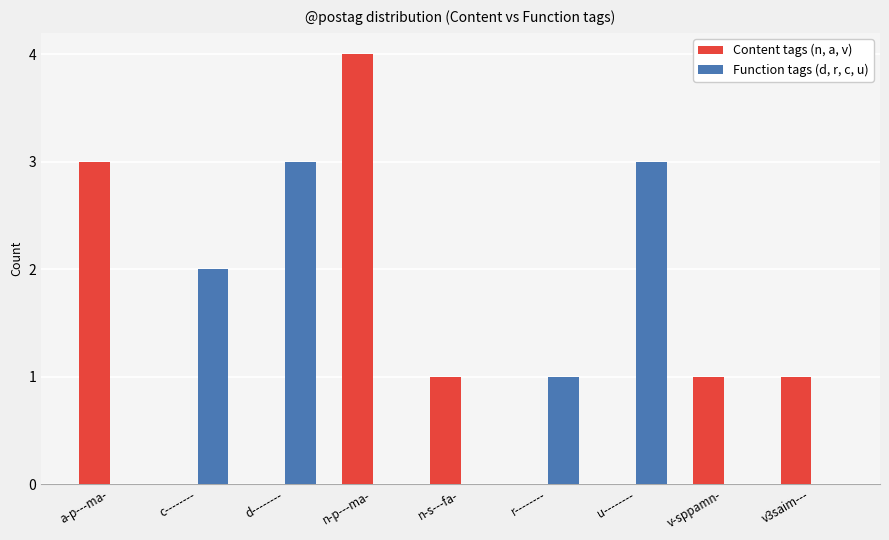

What is the average value of the Function tags (d, r, c, u) series?

1